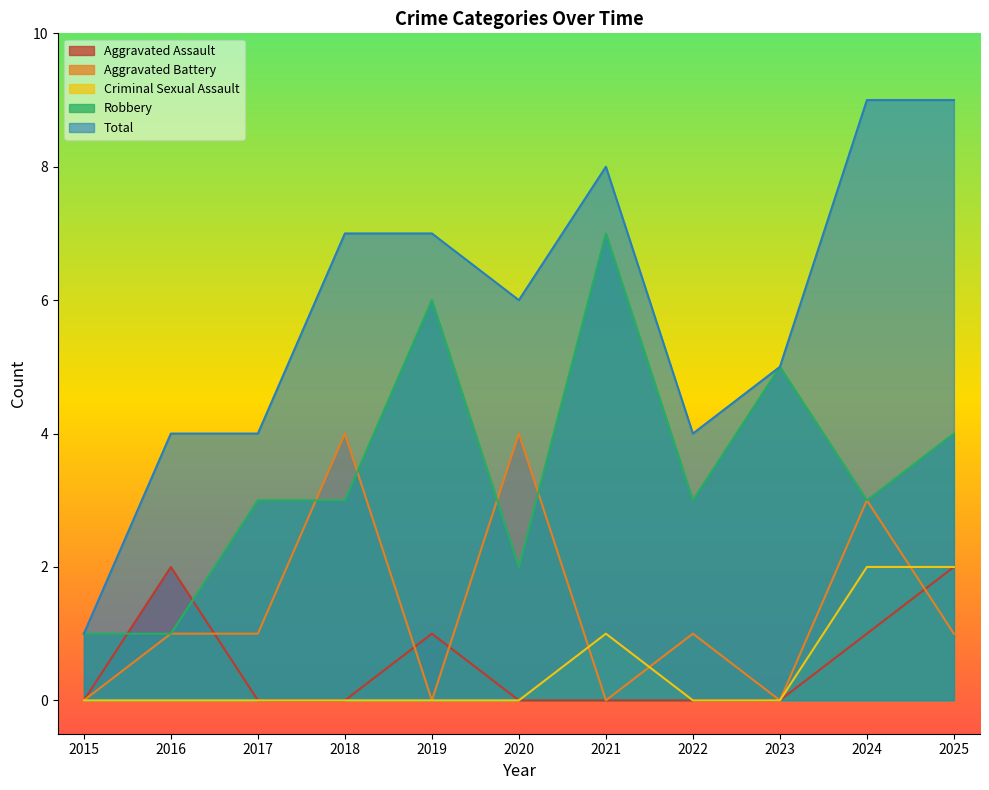

Reading right to left, transcribe all the data shown in this chart.

Aggravated Assault: 2	1	0	0	0	0	1	0	0	2	0
Aggravated Battery: 1	3	0	1	0	4	0	4	1	1	0
Criminal Sexual Assault: 2	2	0	0	1	0	0	0	0	0	0
Robbery: 4	3	5	3	7	2	6	3	3	1	1
Total: 9	9	5	4	8	6	7	7	4	4	1